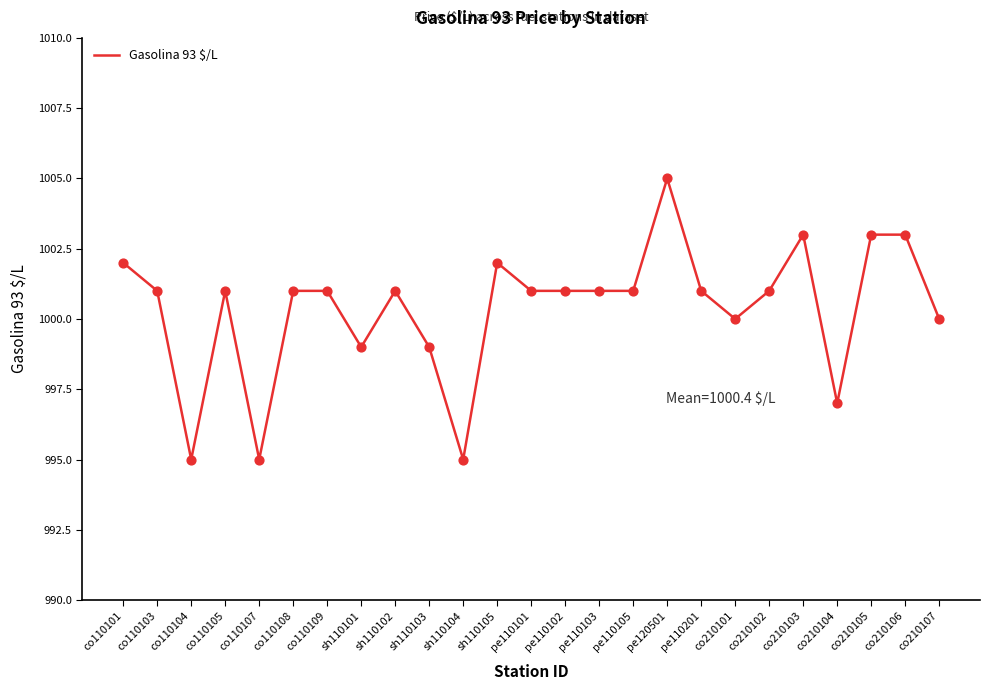

What is the change in value from co110107 to co210102?

+6